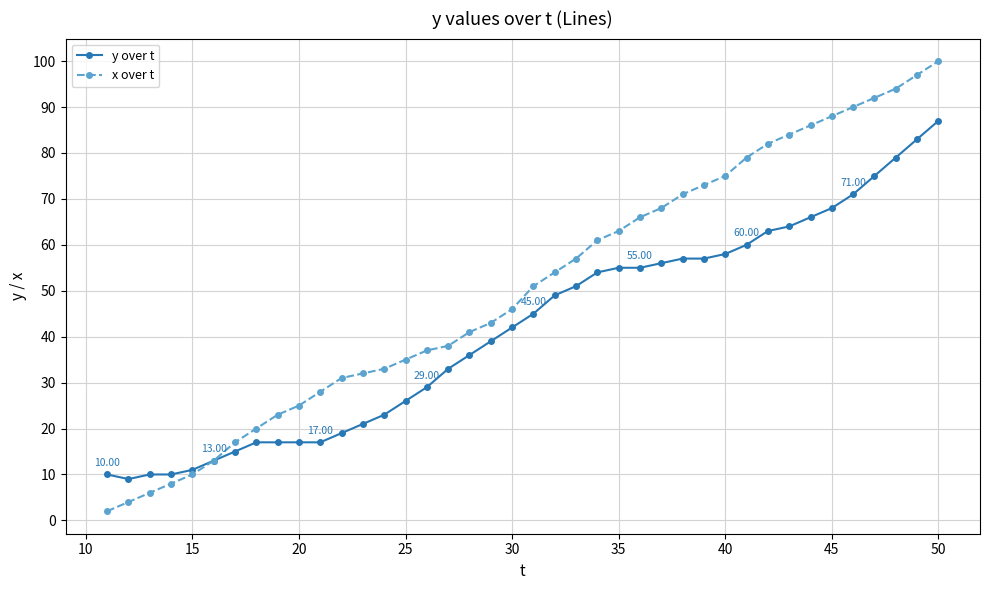

Rank the series by their maximum value, from highest to lowest.

x over t, y over t